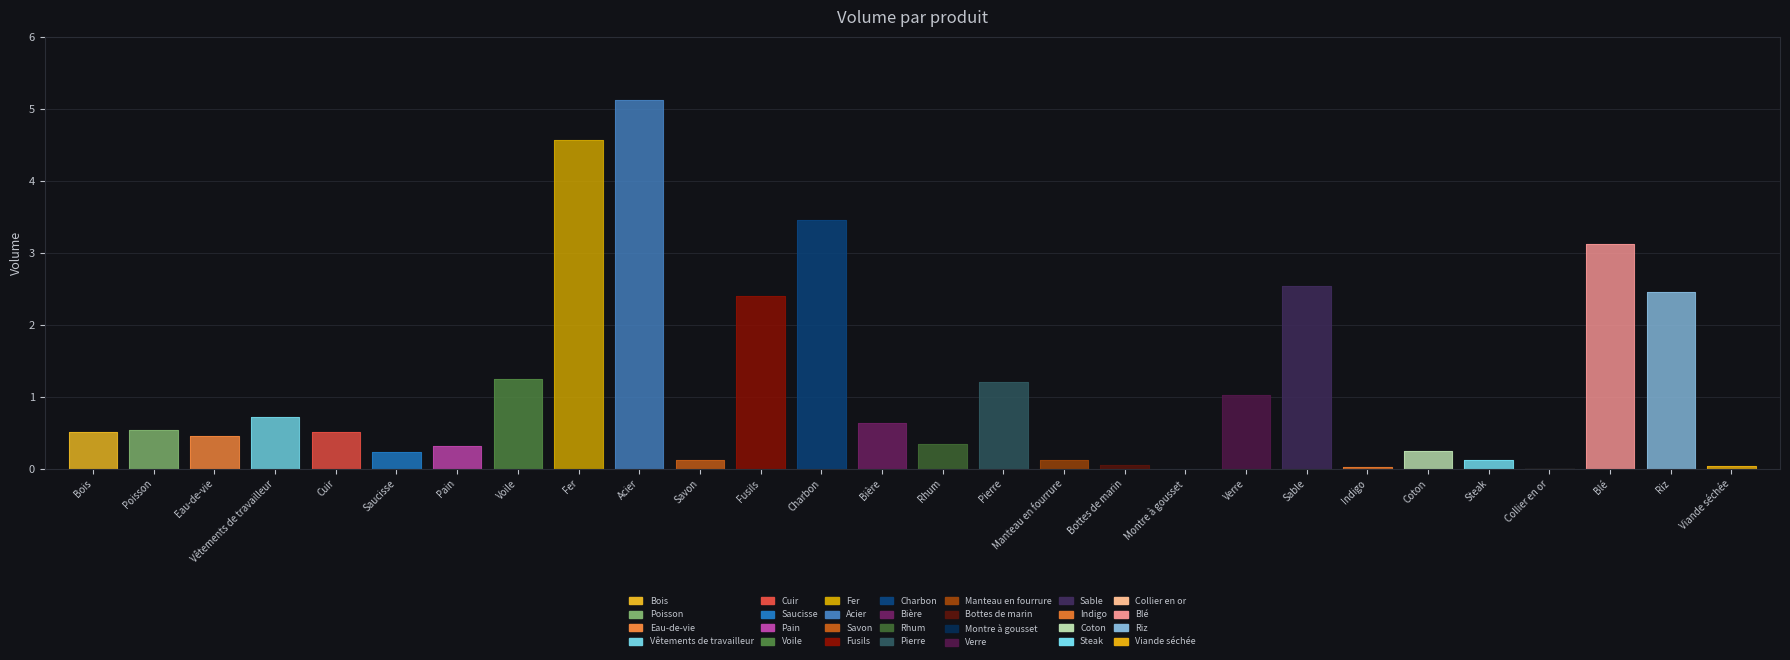

Is it true that the value at Charbon is 3.5?

True